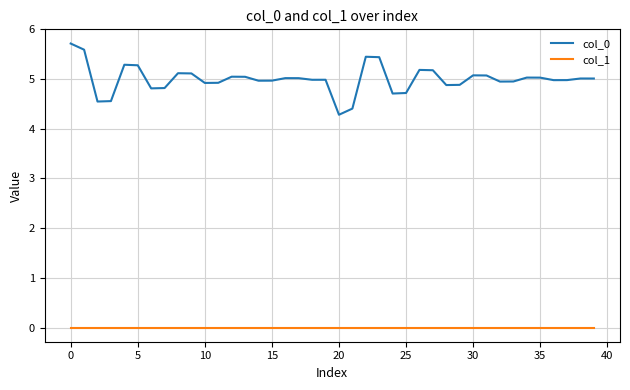

True or false: col_1 and col_0 cross at least once.

False